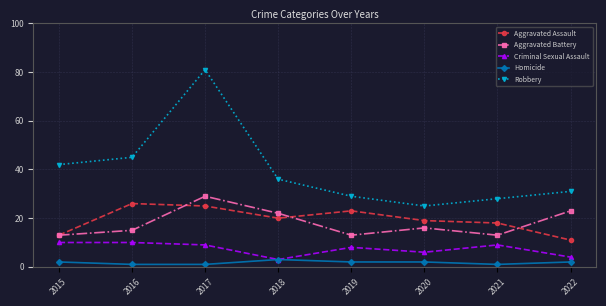

At which label is Aggravated Battery closest to 21?

2018